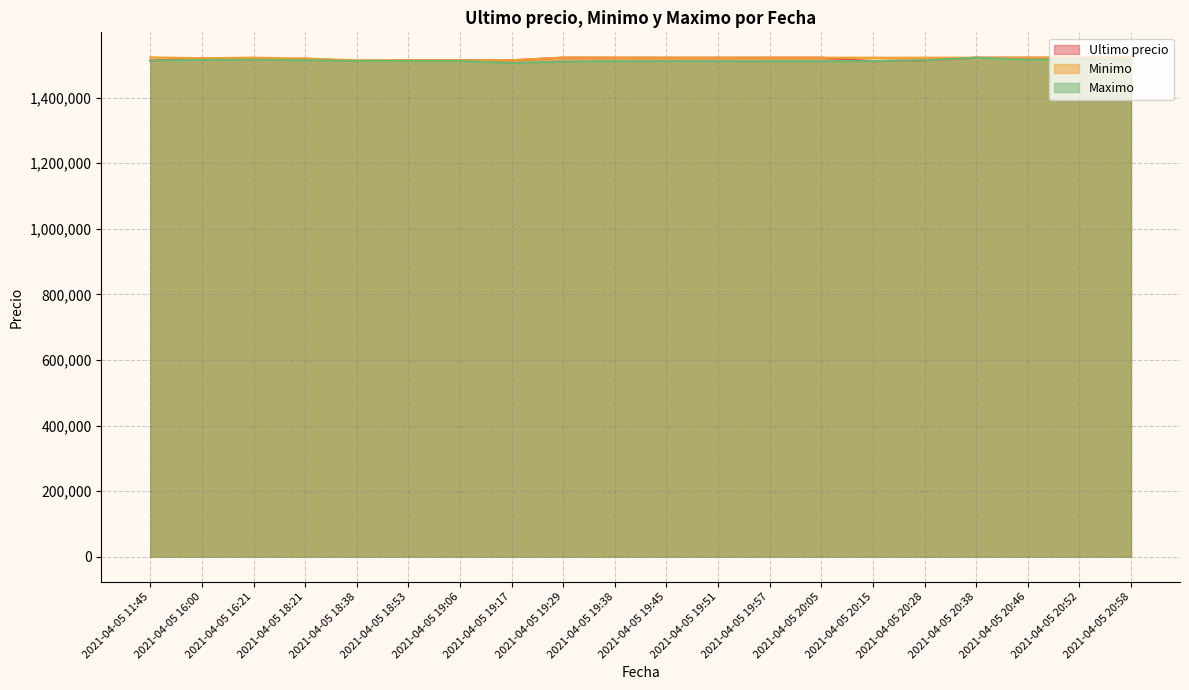

What is the sum of all Maximo values?

30257110.0